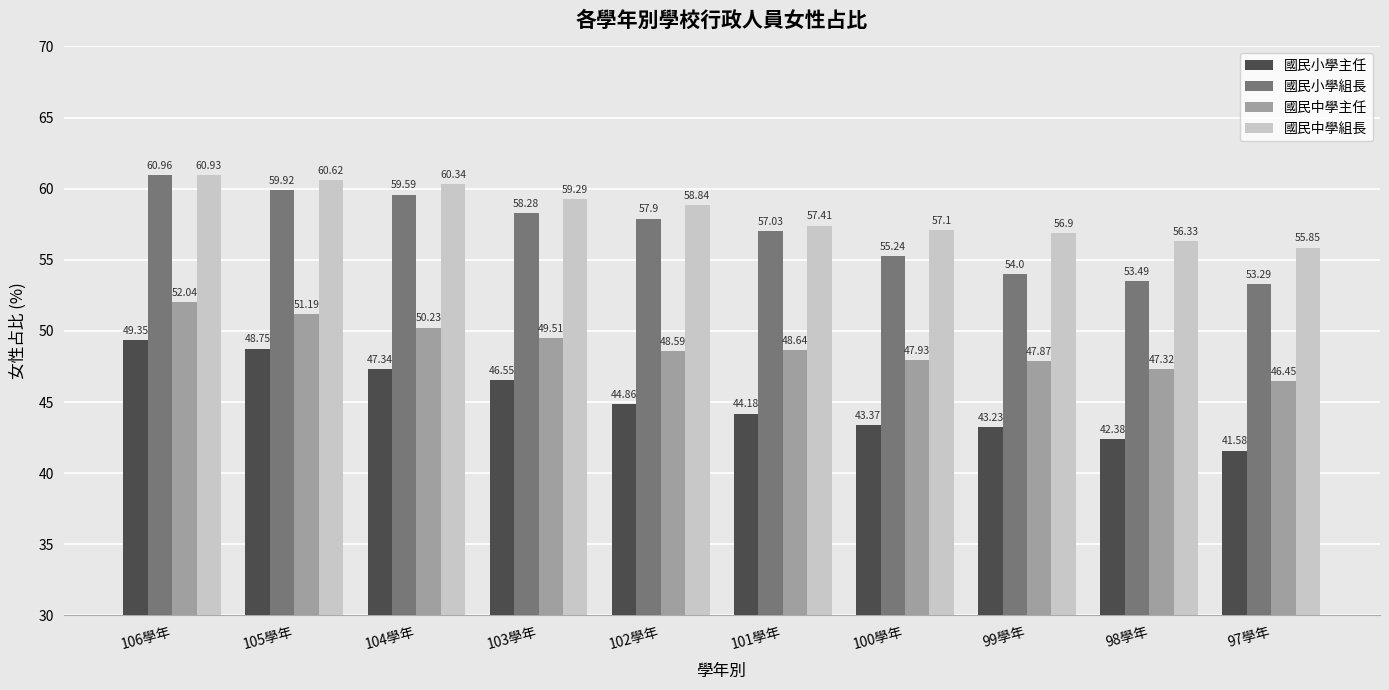

What is the difference between the highest and lowest values at 104學年?

13.0